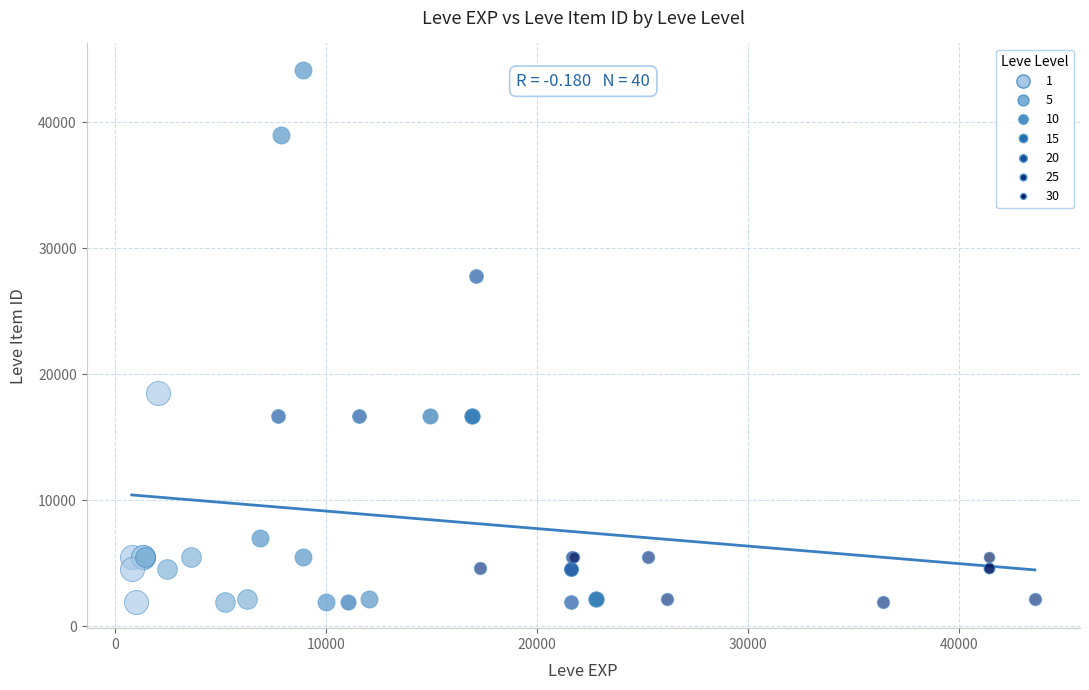

Which series has the largest Y range (max minus min)?

10